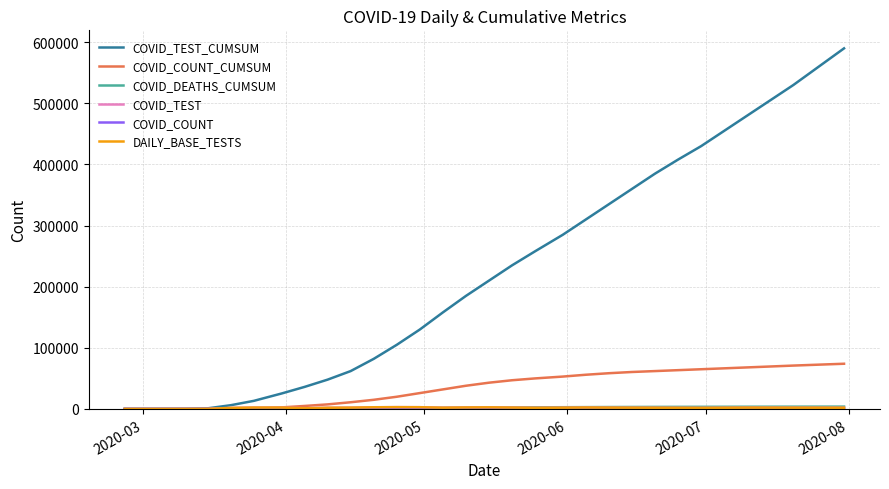

What is the greatest value displayed?

590000